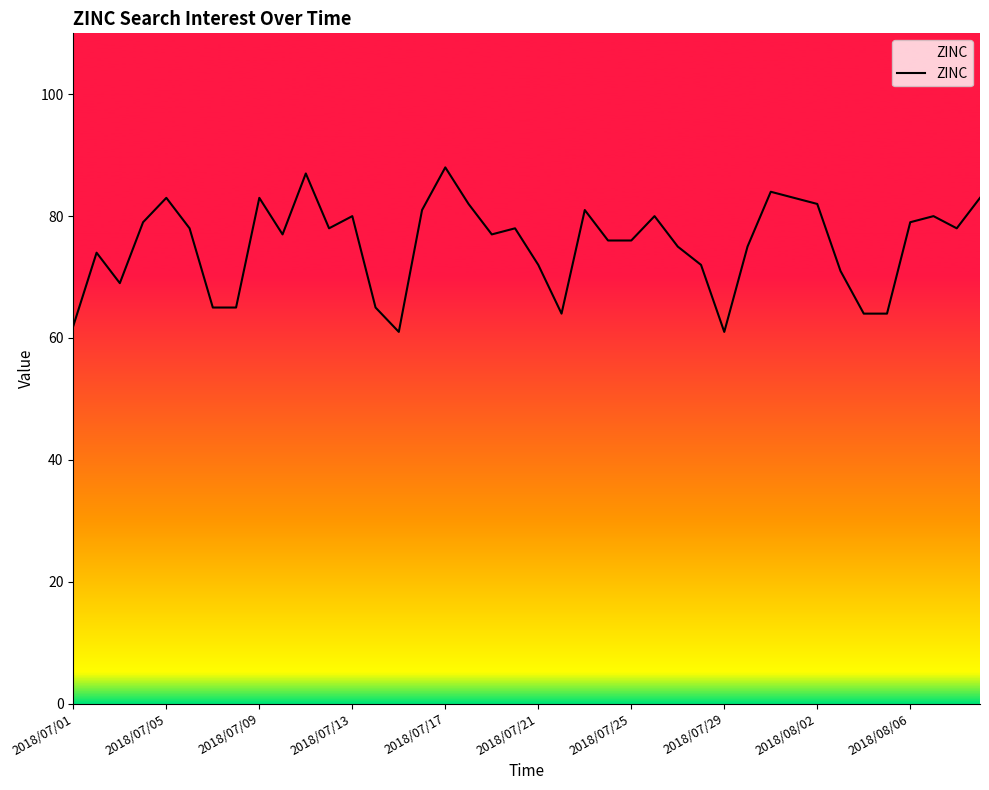

What is the difference between the maximum and minimum values?

27